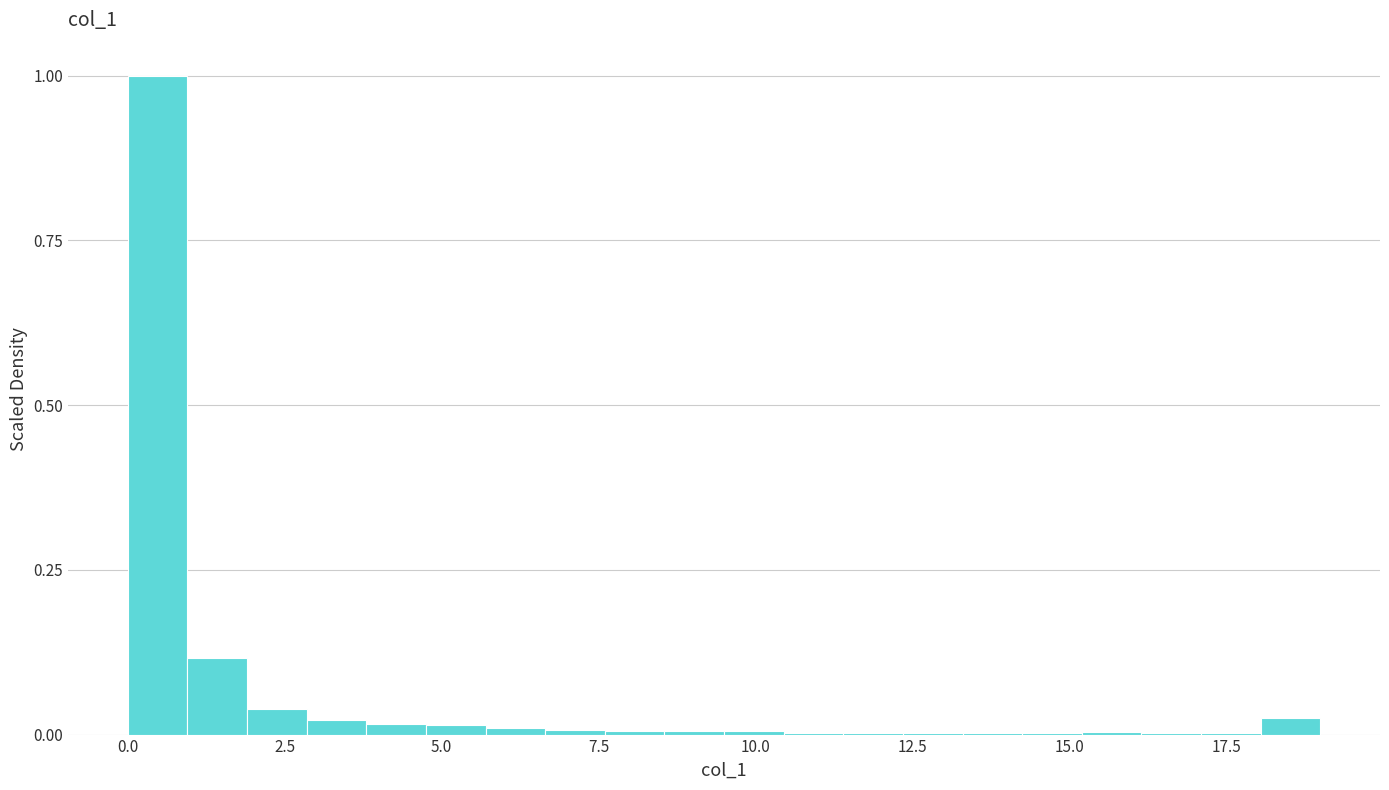

Around what value on the x-axis is the tallest bar? Give the approximate position of its centre, as read against the axis.

0.5